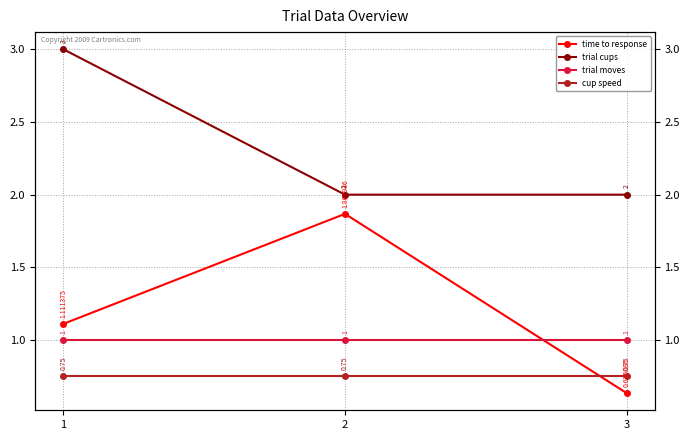

Reading left to right, extract all data points from this chart.

time to response: 1.1	1.9	0.6
trial cups: 3.0	2.0	2.0
trial moves: 1.0	1.0	1.0
cup speed: 0.8	0.8	0.8